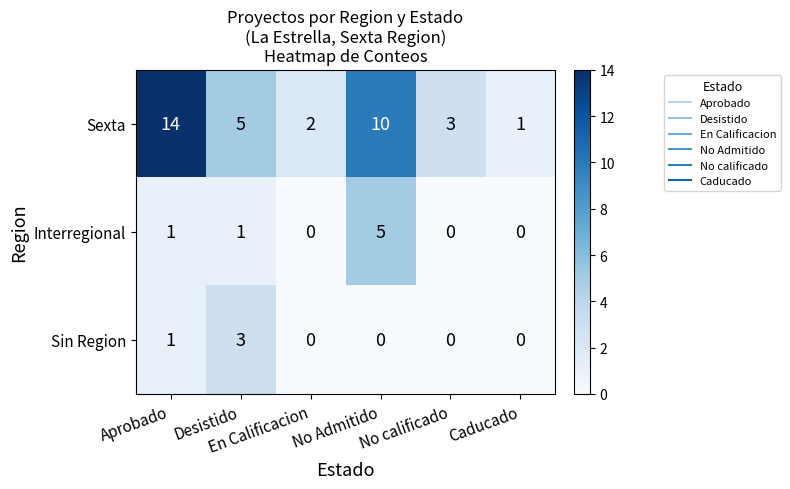

What is the difference between the second highest and minimum values in the Sexta series?

9